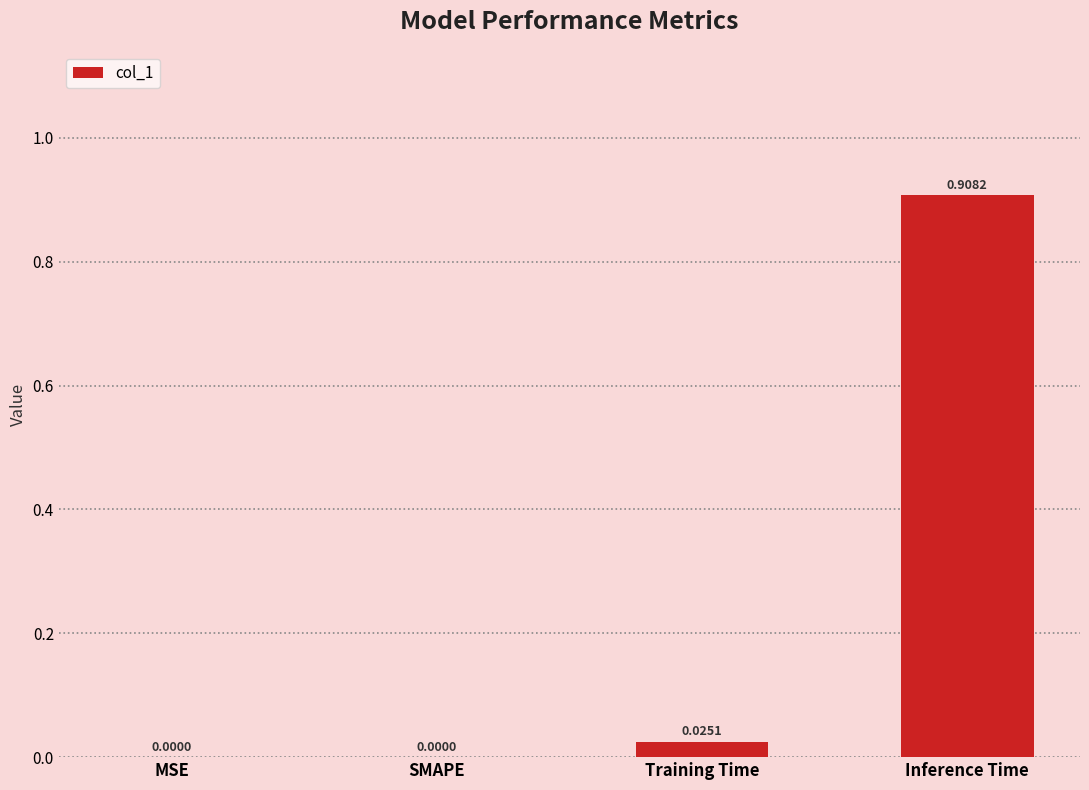

Between SMAPE and Inference Time, which is larger?

Inference Time